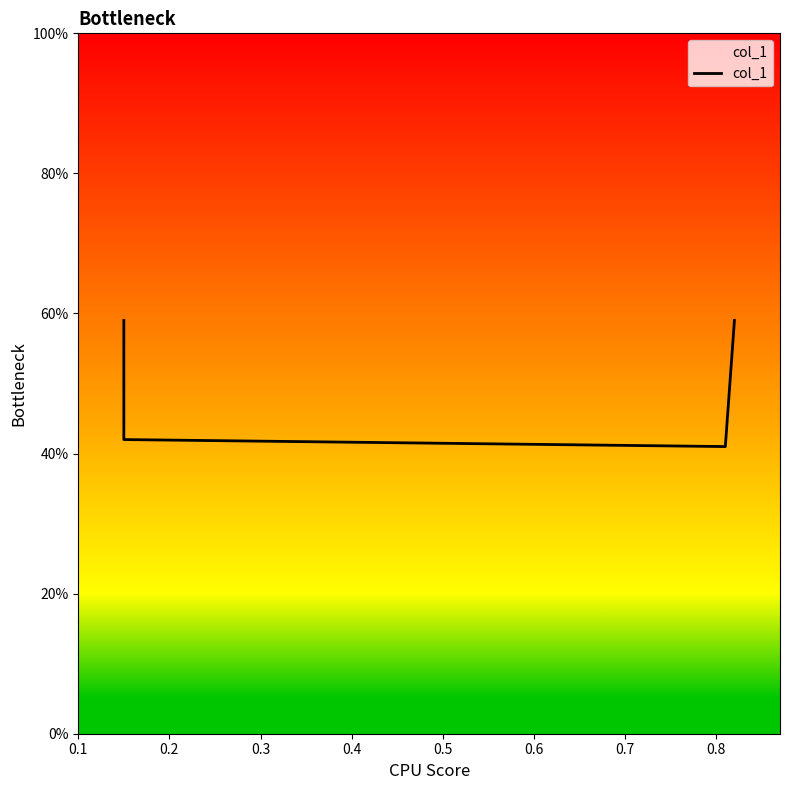

How many points are lower than both their immediate neighbors (excluding endpoints)?

1